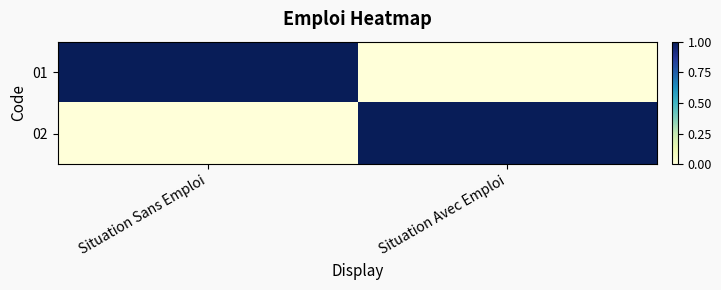

List the series in order of their peak value, lowest first.

01, 02